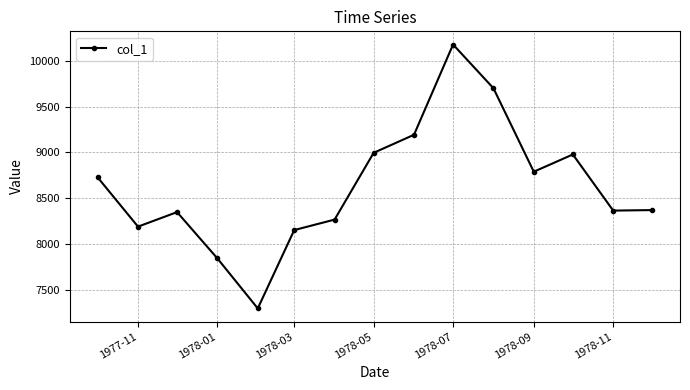

What is the sum of all values?

129392.8